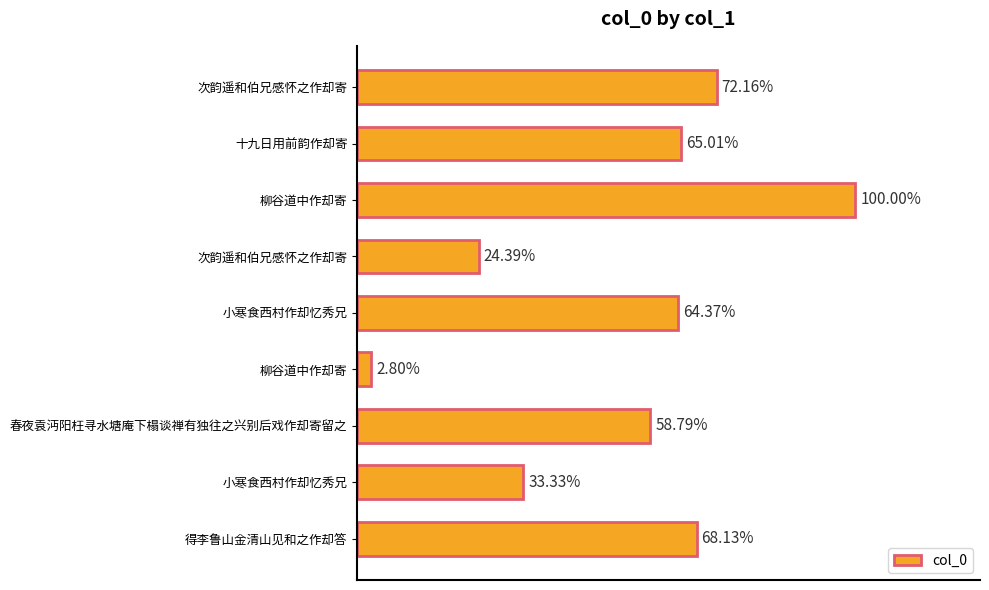

Are the bars grouped side by side (vs. stacked)?

No